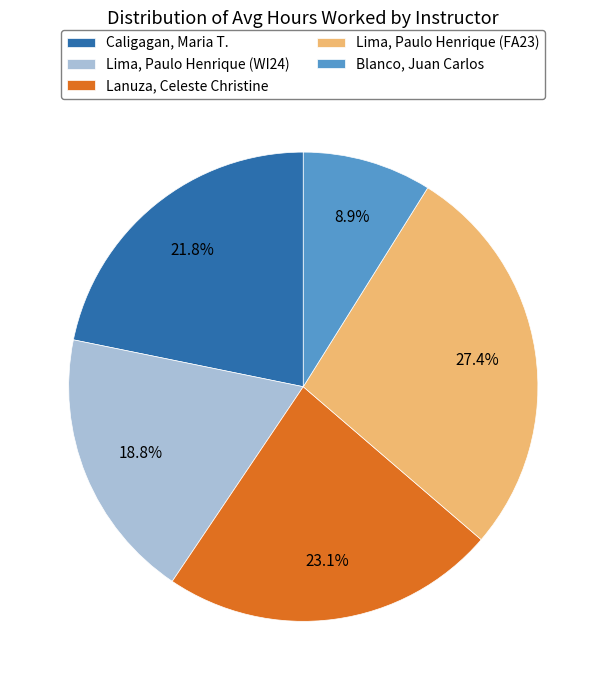

Does Blanco, Juan Carlos represent more than half of the total?

No